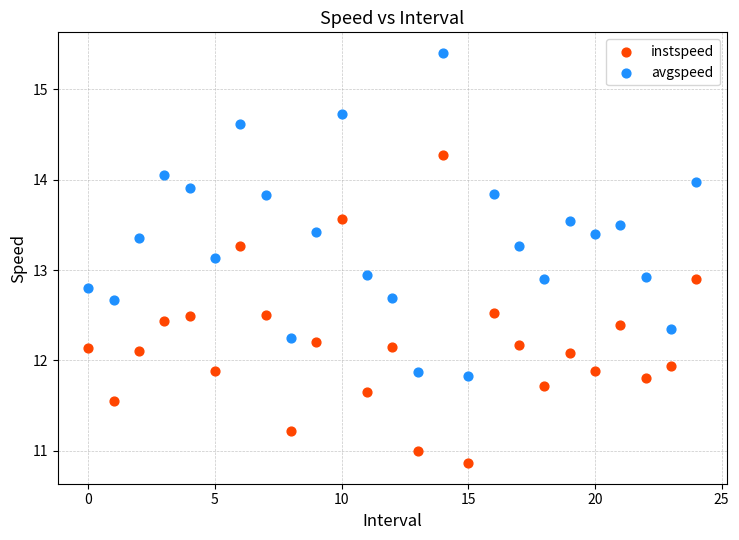

Which series contains the lowest Y value?

instspeed